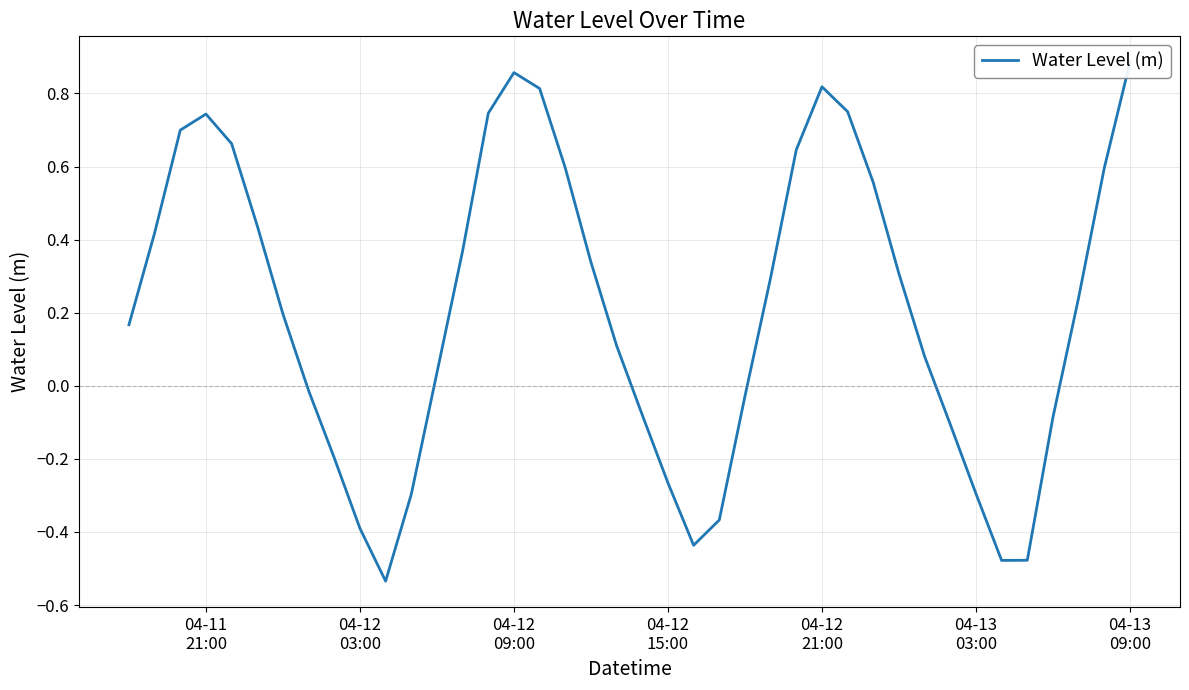

At which label does the data first exceed 0?

04-11
21:00